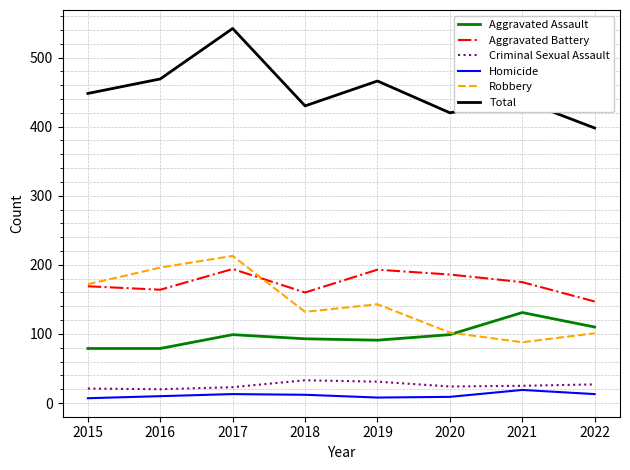

What is the maximum value shown in the chart?

542